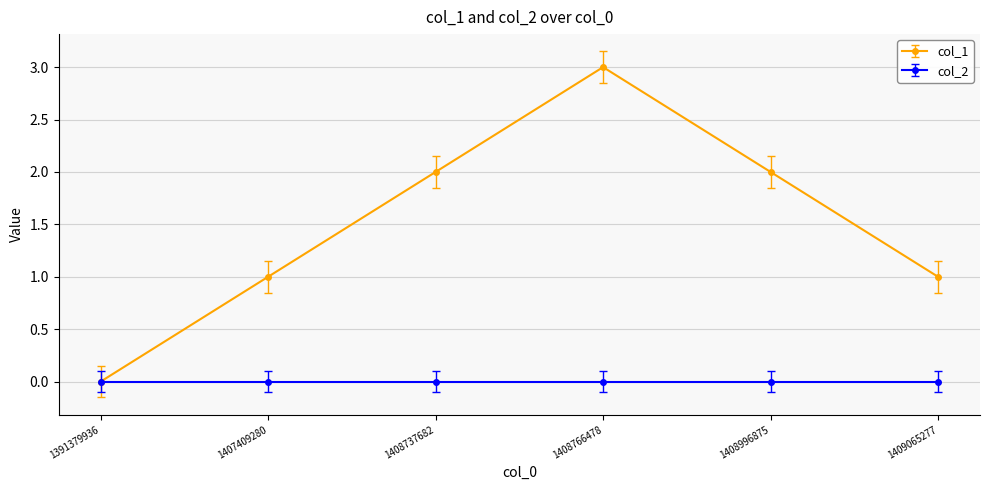

Between 1391379936 and 1408766478, which series saw the biggest shift?

col_1